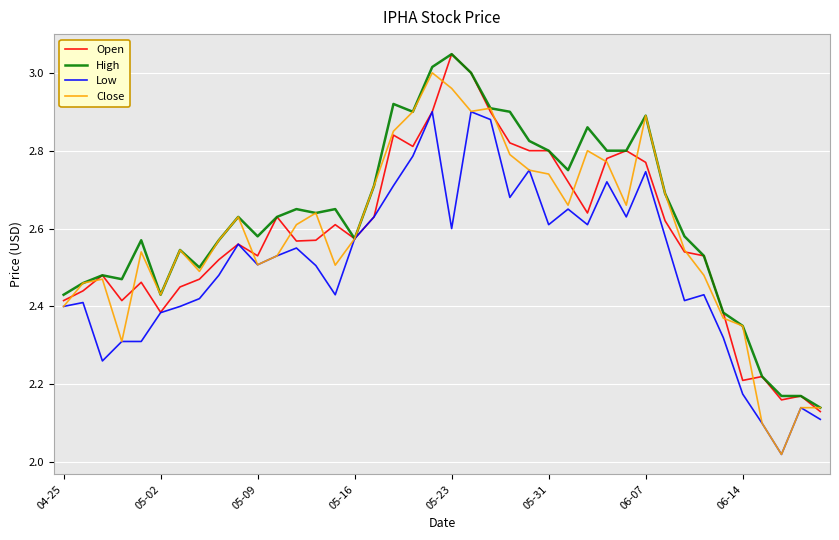

Which series has the largest total across all categories?

High